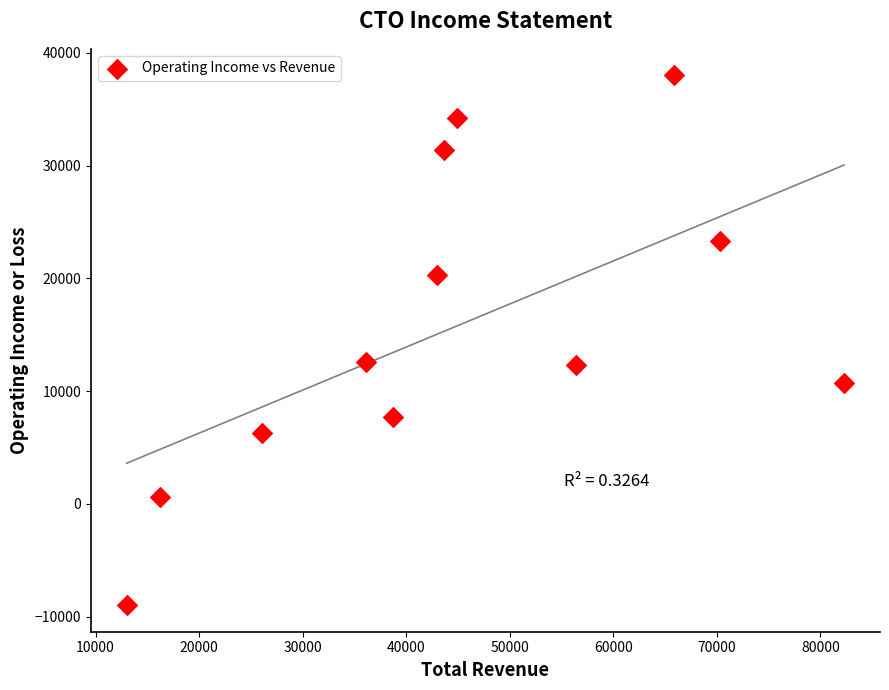

What is the range of X values (max minus min)?

69300